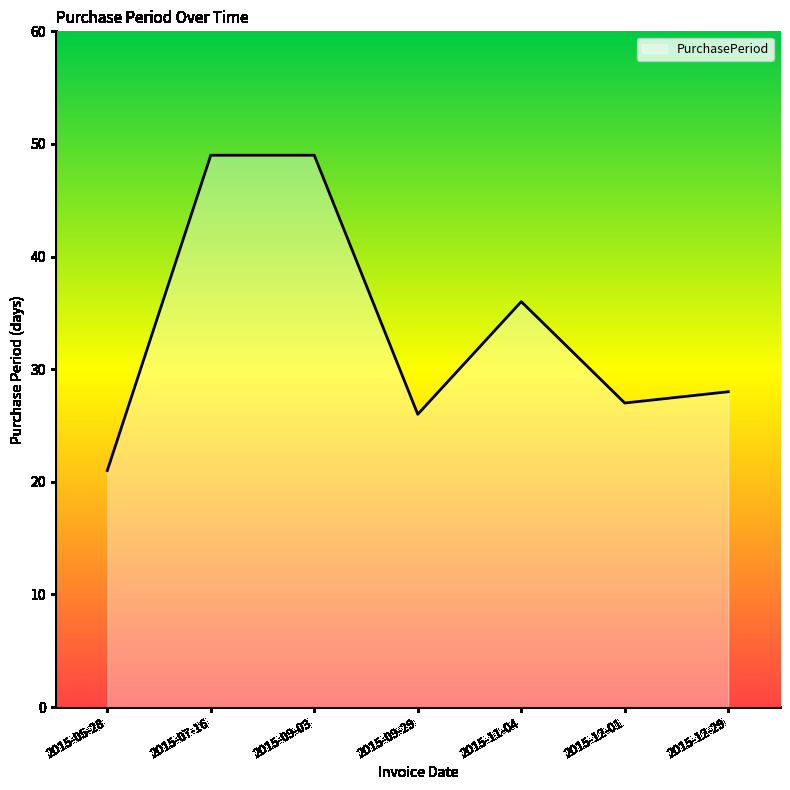

What is the difference between the maximum and minimum values?

28